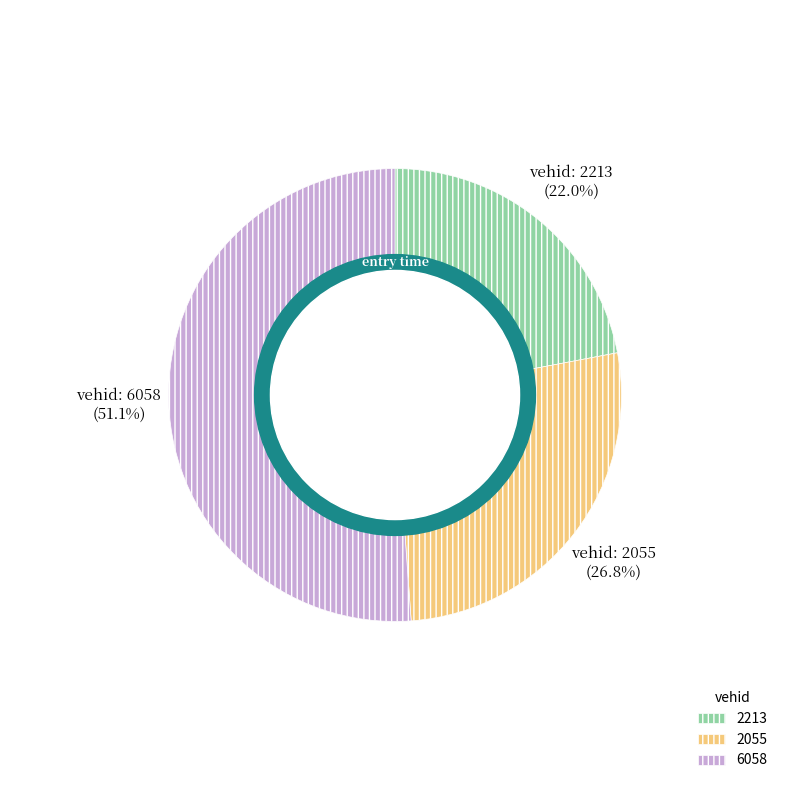

What percentage is the 2213 slice, to the nearest percent?

22%